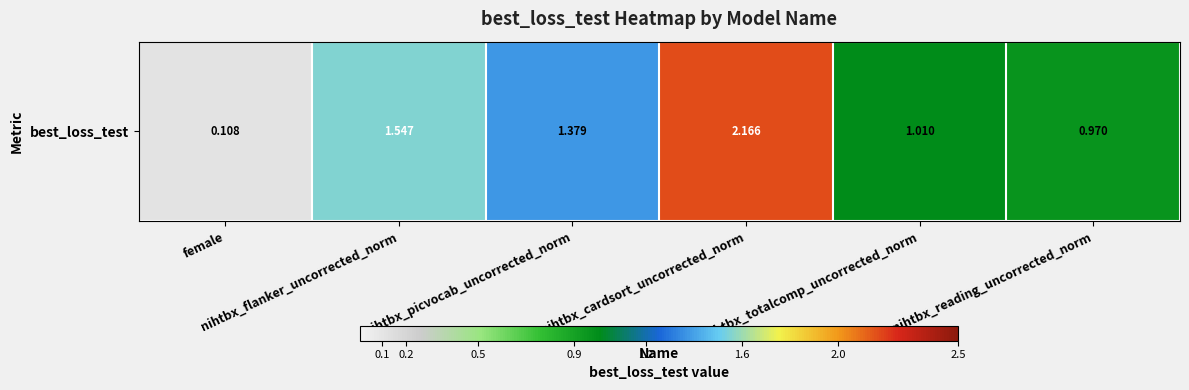

Rank the categories by value from lowest to highest.

female, nihtbx_reading_uncorrected_norm, nihtbx_totalcomp_uncorrected_norm, nihtbx_picvocab_uncorrected_norm, nihtbx_flanker_uncorrected_norm, nihtbx_cardsort_uncorrected_norm